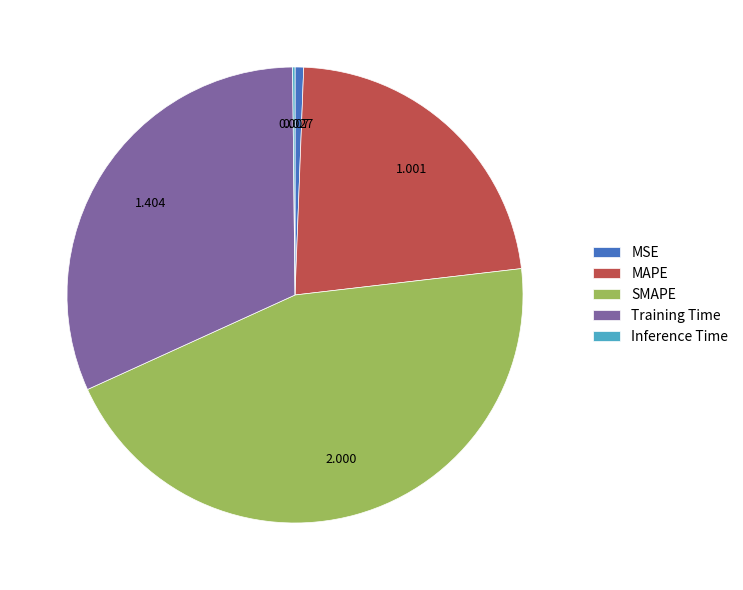

Combined, do Training Time and SMAPE account for over 50%?

Yes